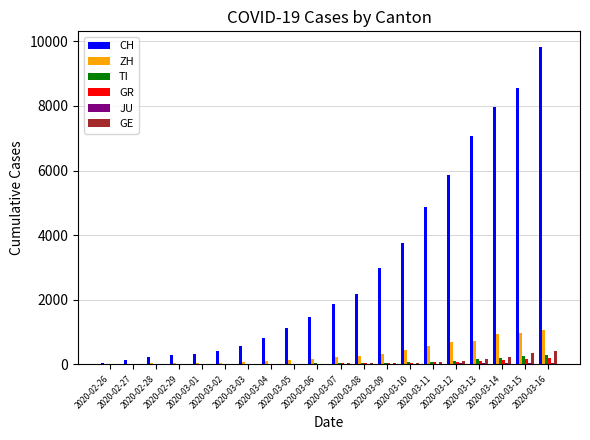

Which series has the largest total across all categories?

CH